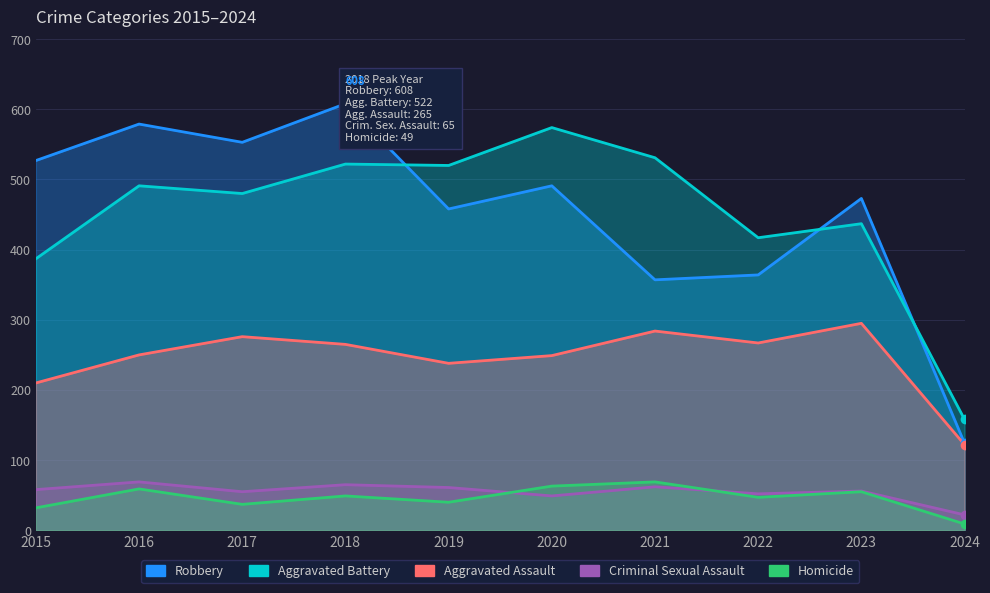

How many lines are shown in the chart?

5